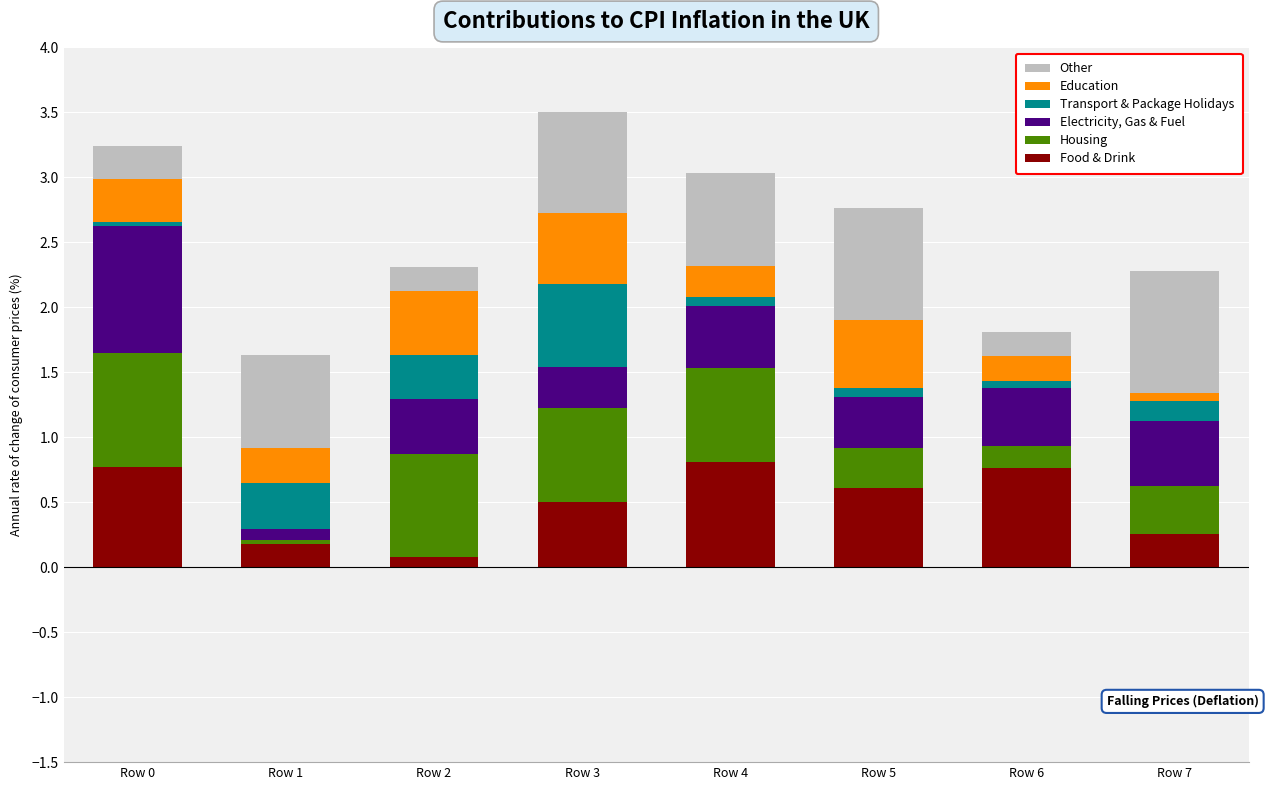

What is the total value across all series at Row 3?

3.5